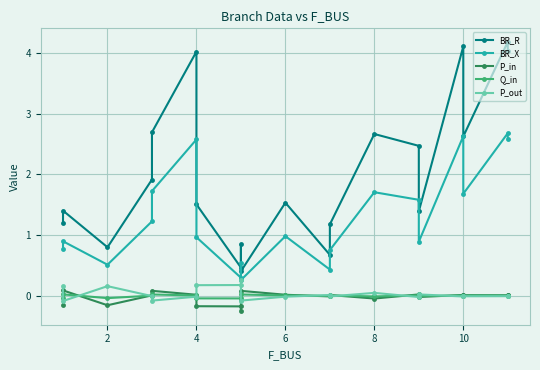

What is the minimum value for BR_R?

0.4